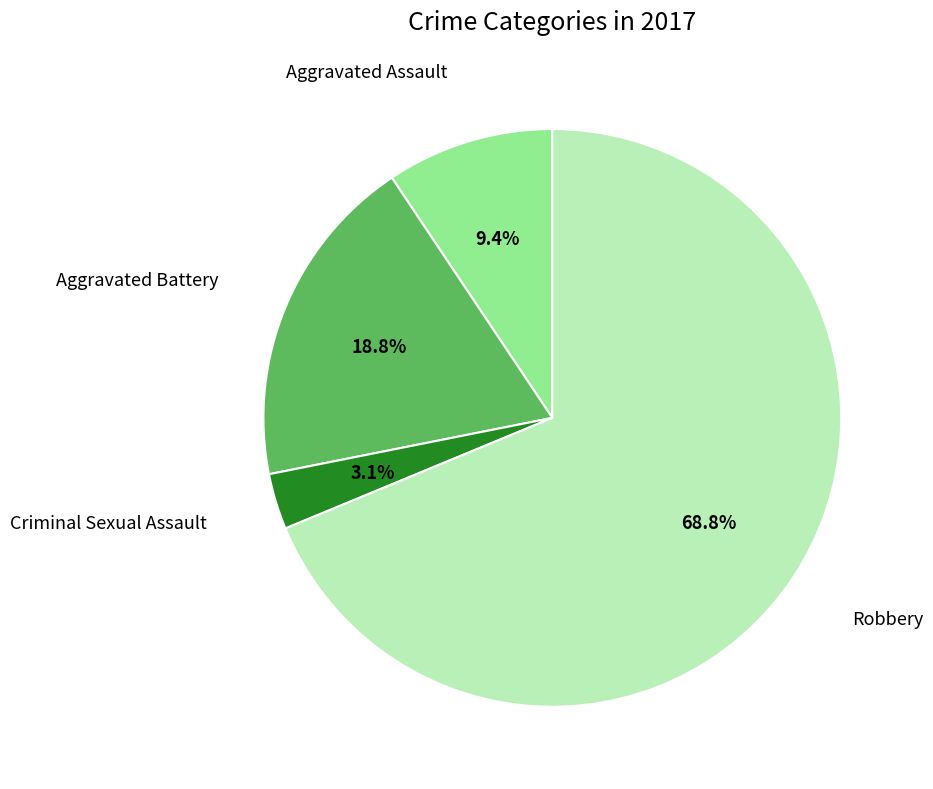

Does any single category account for the majority?

Yes